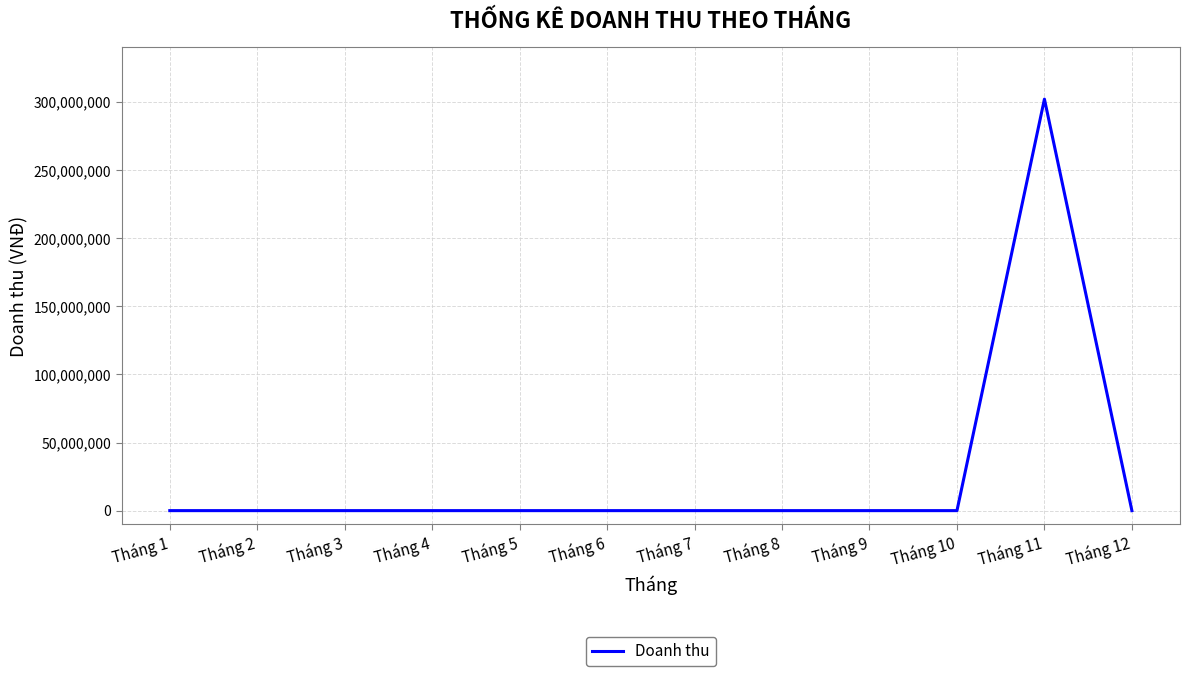

The chart shows a value of 187074583 at Tháng 1. True or false?

False